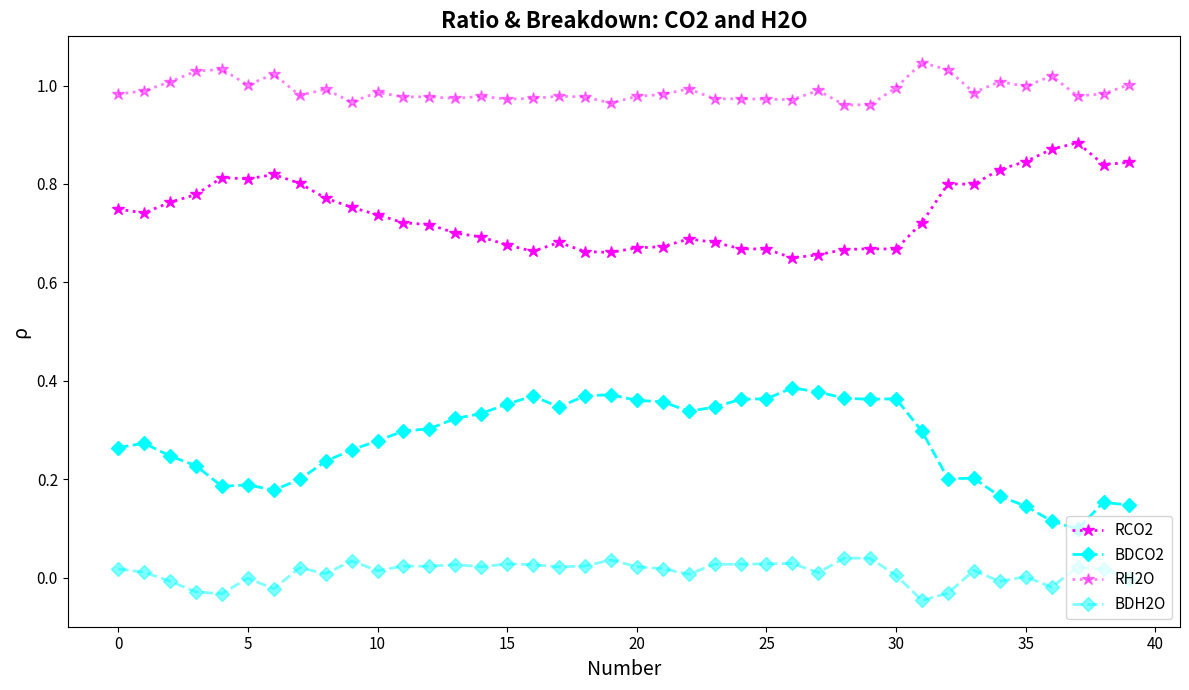

Is this an area chart (filled region under the line)?

No